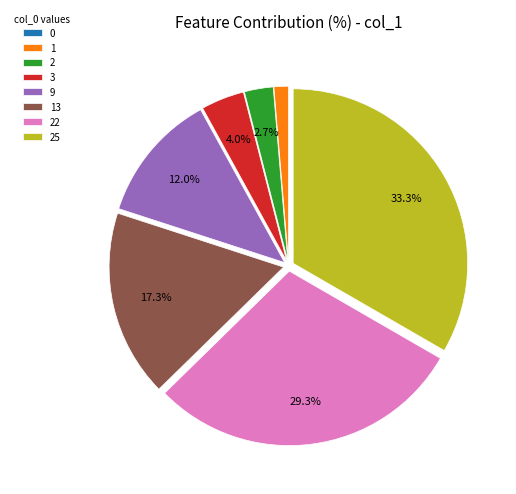

Which slice is the largest?

25